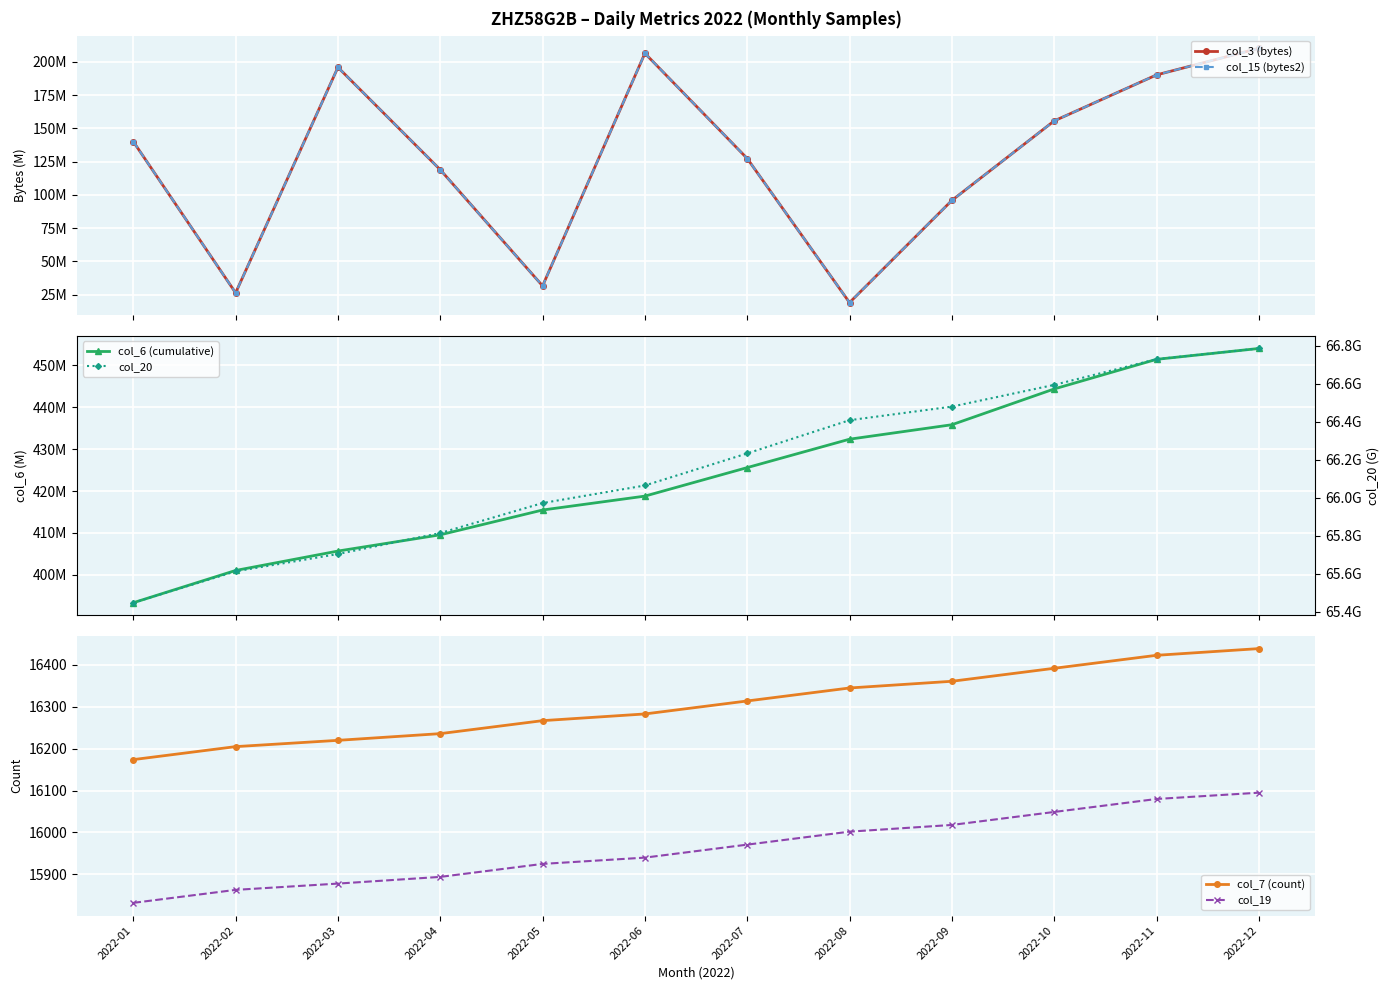

How many interior local valleys does the col_3 (bytes) series have?

3